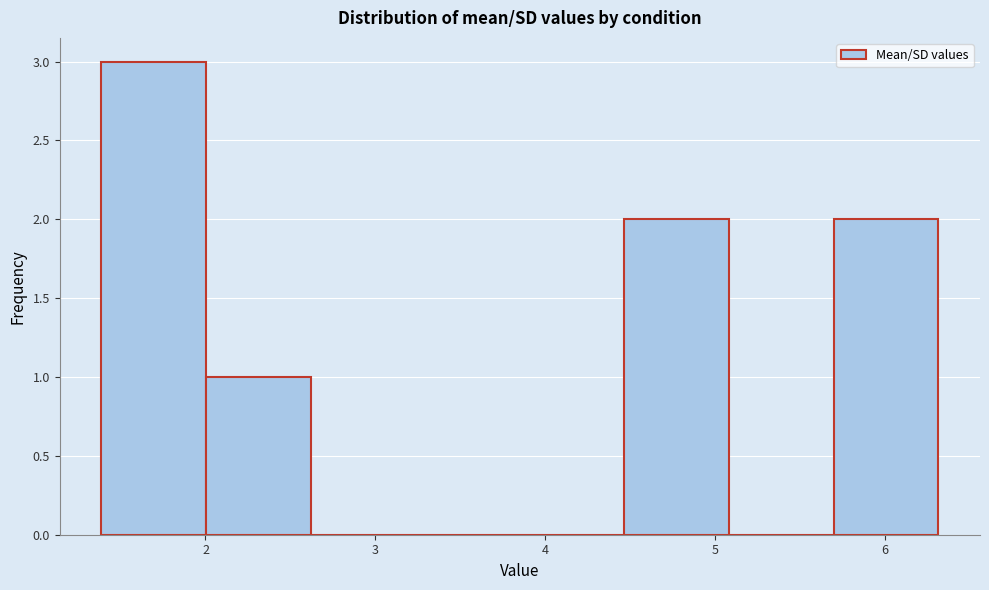

Reading left to right, transcribe this chart: for each bar, give the range it covers on the x-axis and its height. Neither the bar edges nor the heights are printed on the chart, so give them approximately, as read against the axes.

1.4 to 2.0: 3
2.0 to 2.6: 1
2.6 to 3.2: 0
3.2 to 3.9: 0
3.9 to 4.5: 0
4.5 to 5.1: 2
5.1 to 5.7: 0
5.7 to 6.3: 2